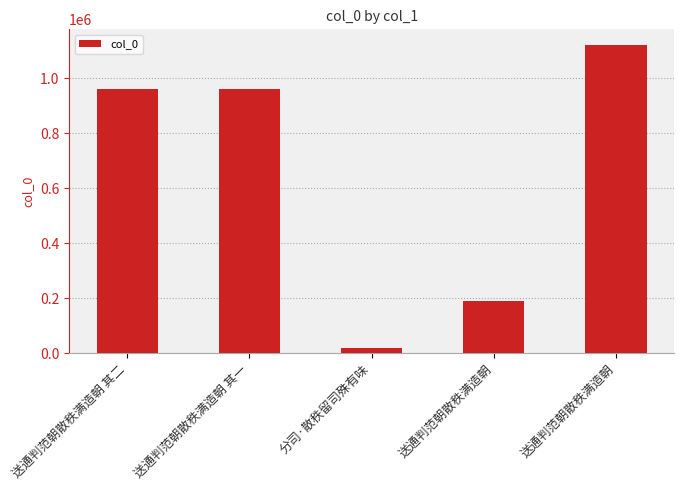

Where does the data first go above 963000?

送通判范朝散秩满造朝 其二